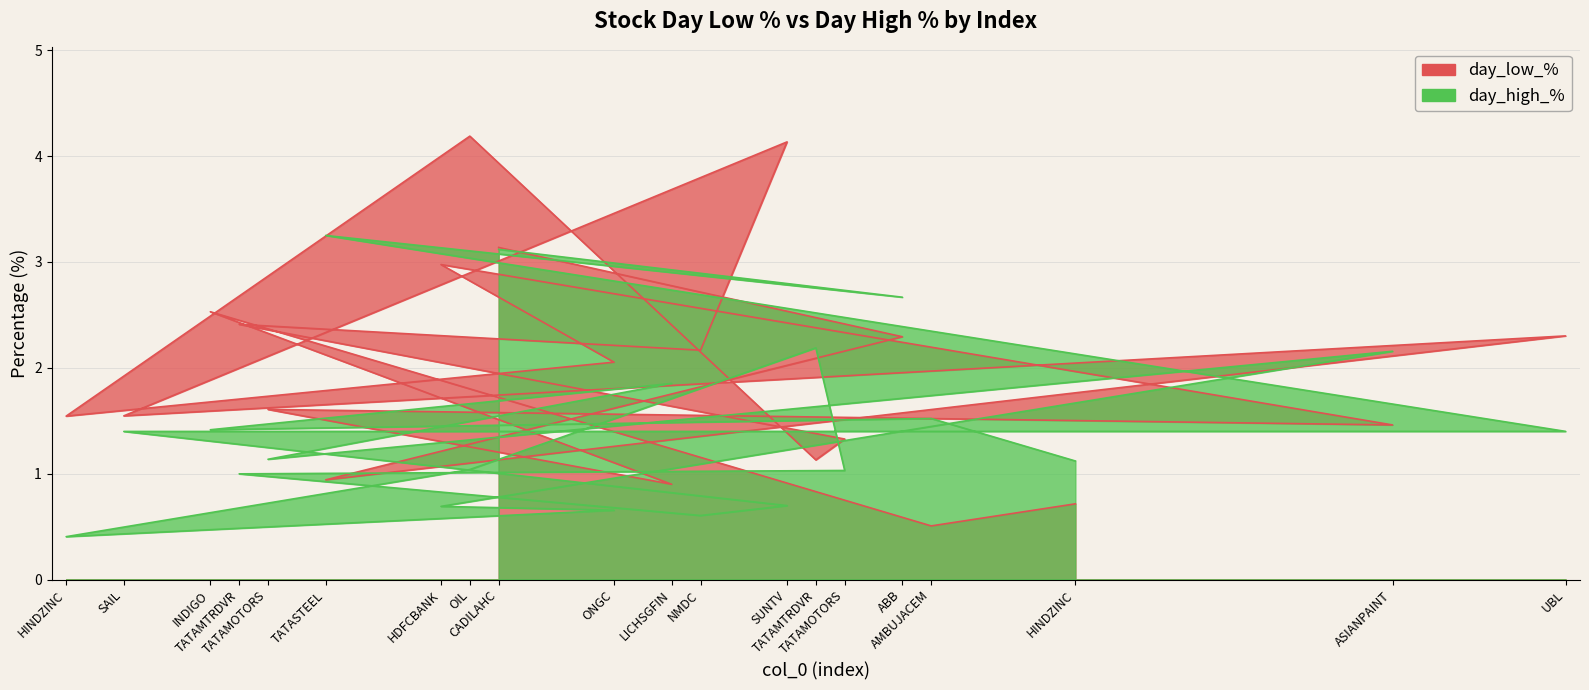

Is the value of day_low_% at INDIGO greater than the value of day_high_% at ASIANPAINT?

Yes